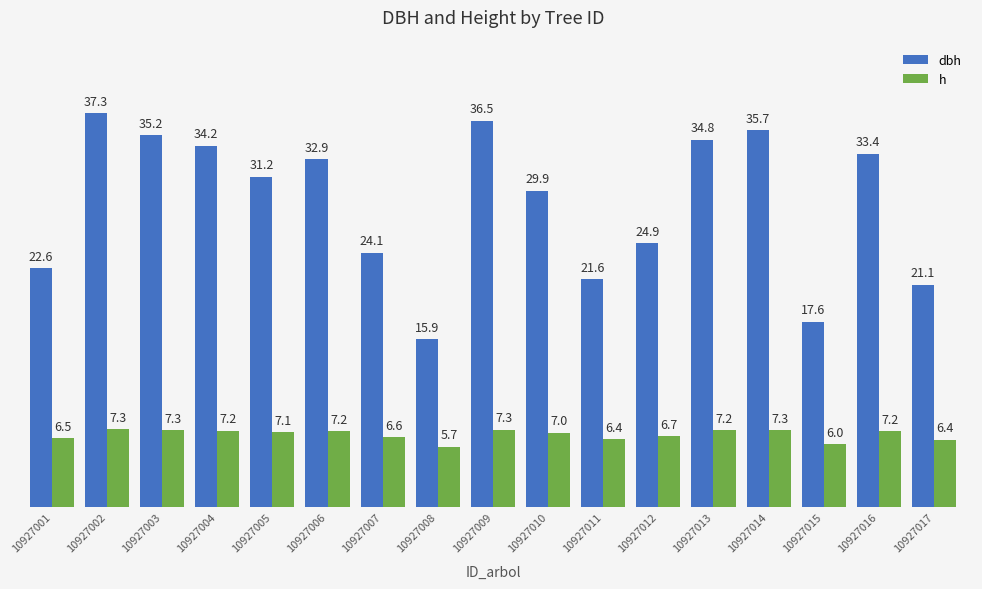

Where does the h series first go above 7?

10927002